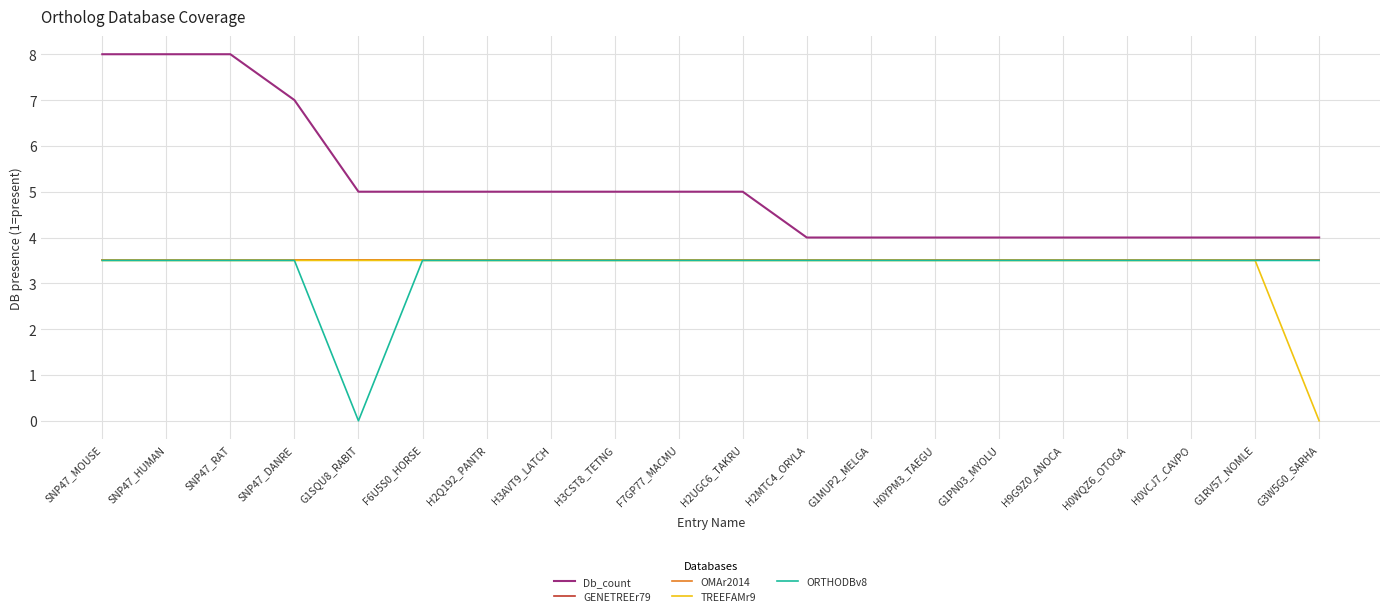

True or false: GENETREEr79 and TREEFAMr9 intersect in this chart.

False